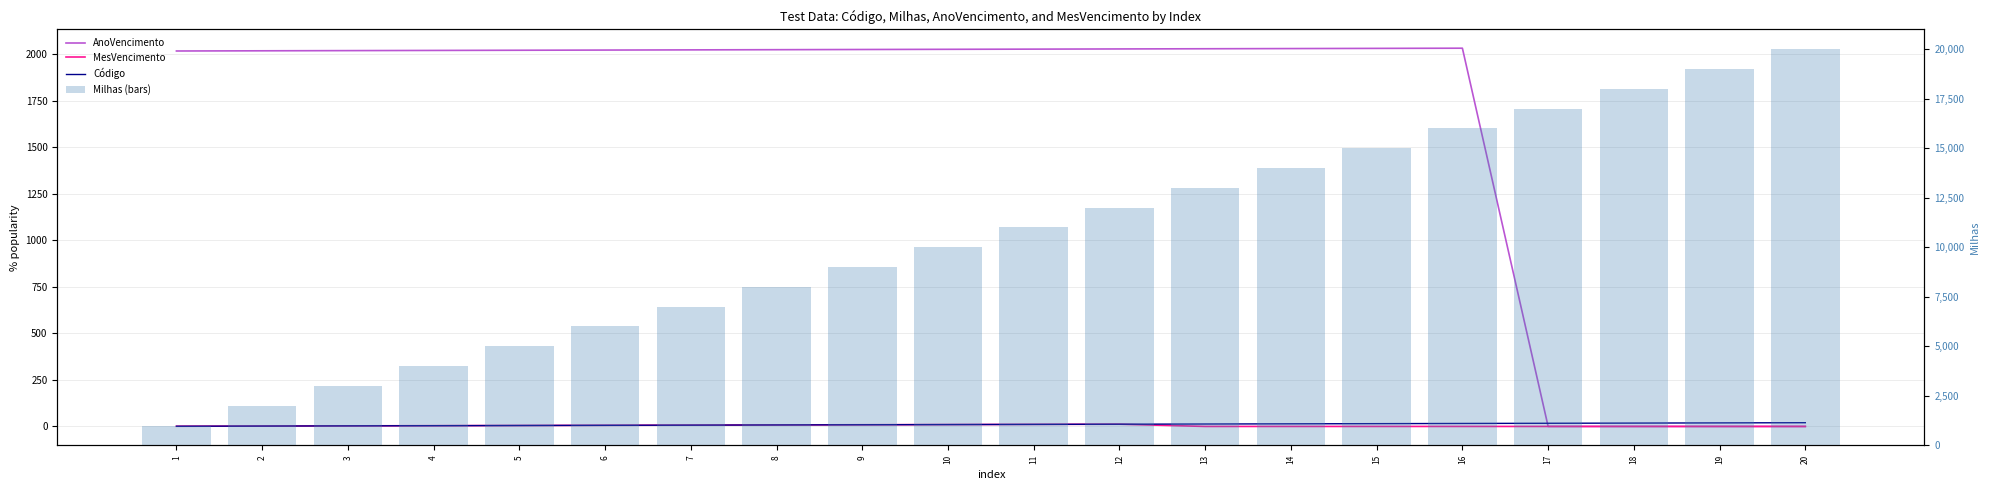

Between 12 and 20, which series saw the biggest shift?

Milhas